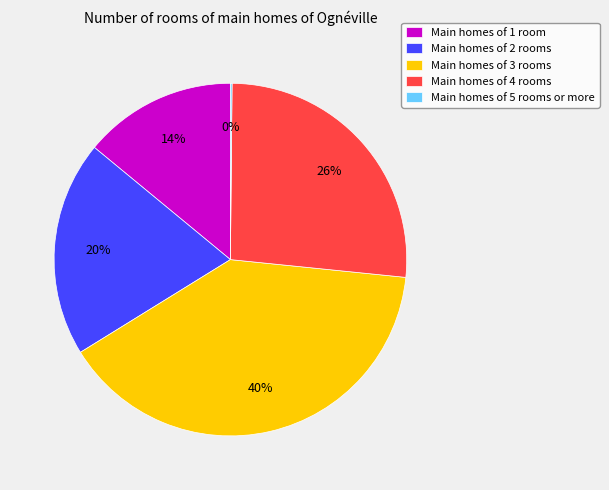

Is there any slice that represents more than half of the pie?

No